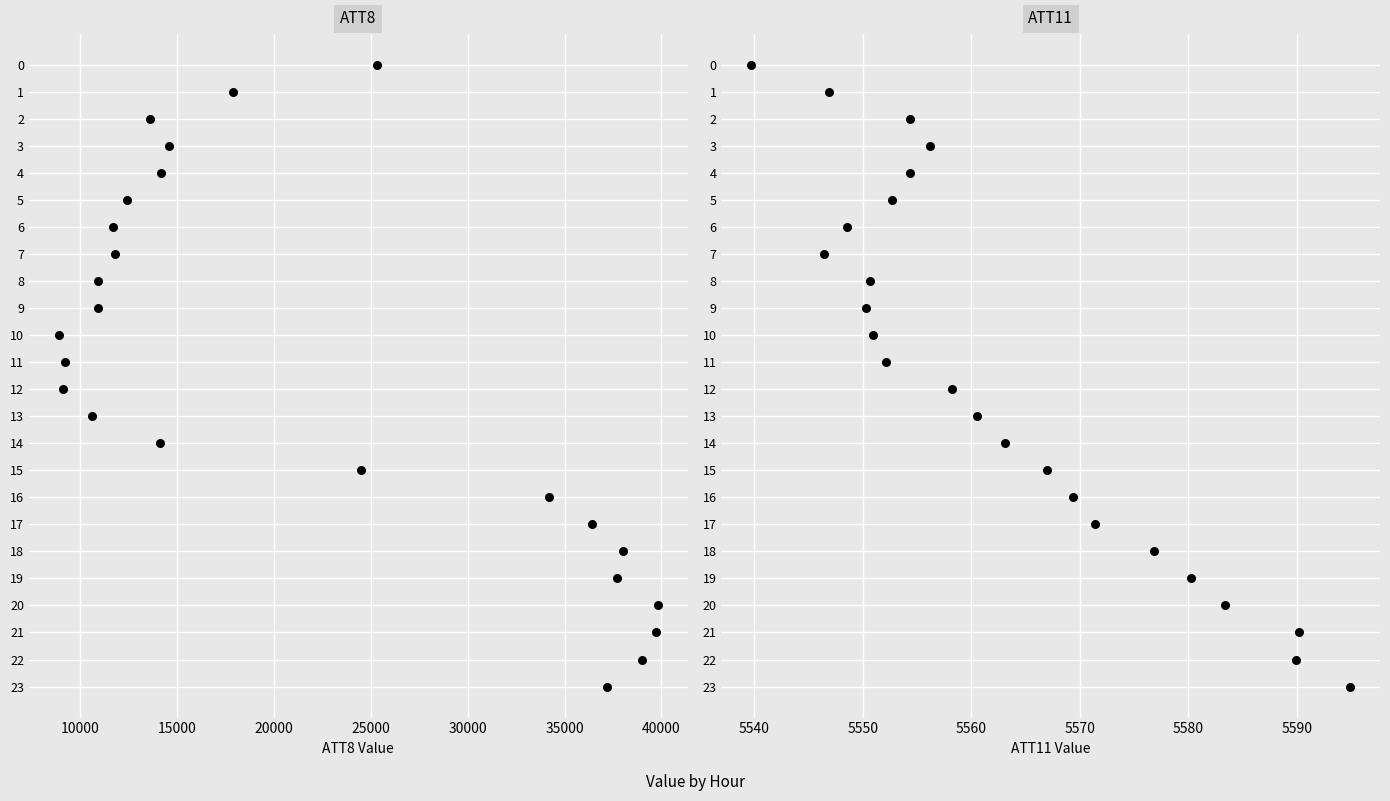

What are all the series names shown in the legend?

ATT8, ATT11